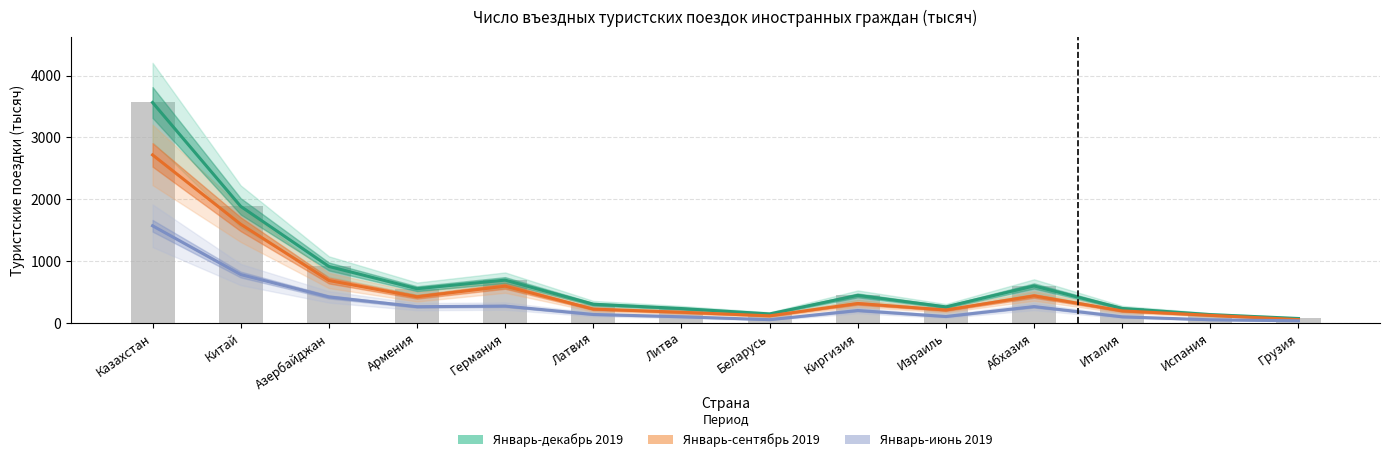

Between Абхазия and Азербайджан, which is larger?

Азербайджан